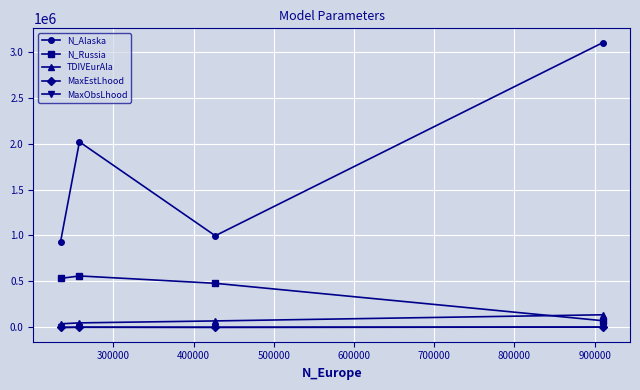

True or false: N_Russia has more than 1 points higher than both neighbors.

False